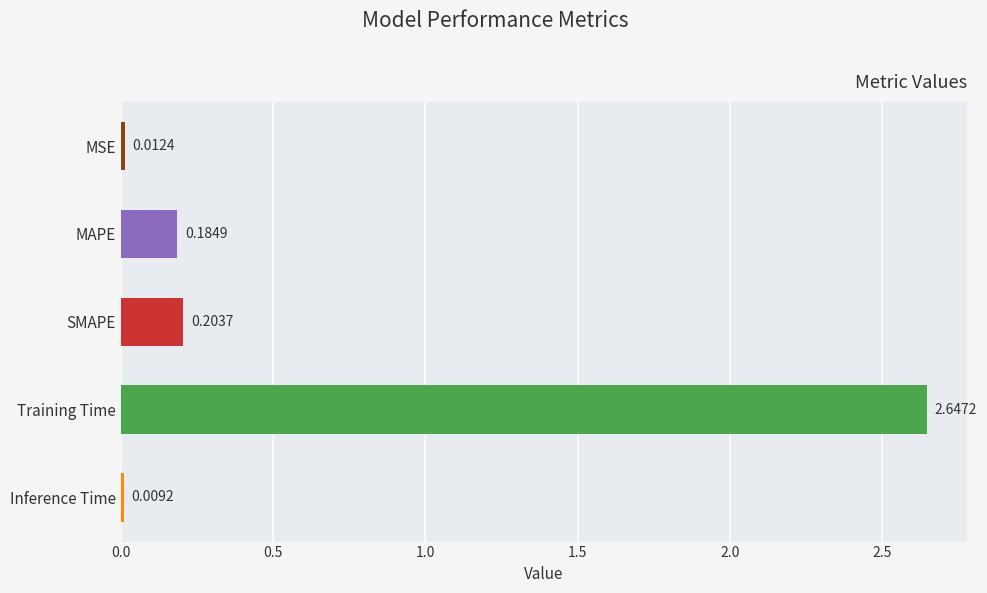

Are the bars grouped side by side (vs. stacked)?

No